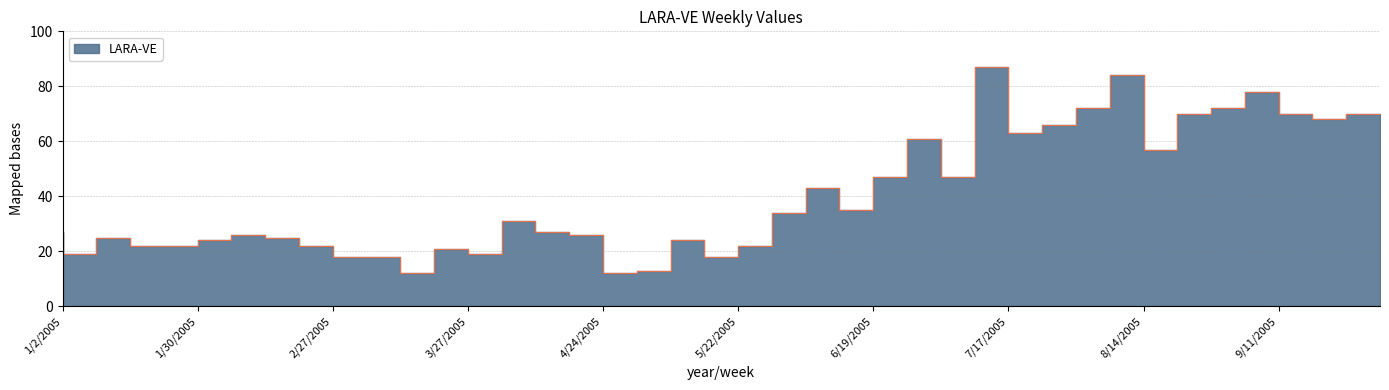

How many data points are above 27?

19